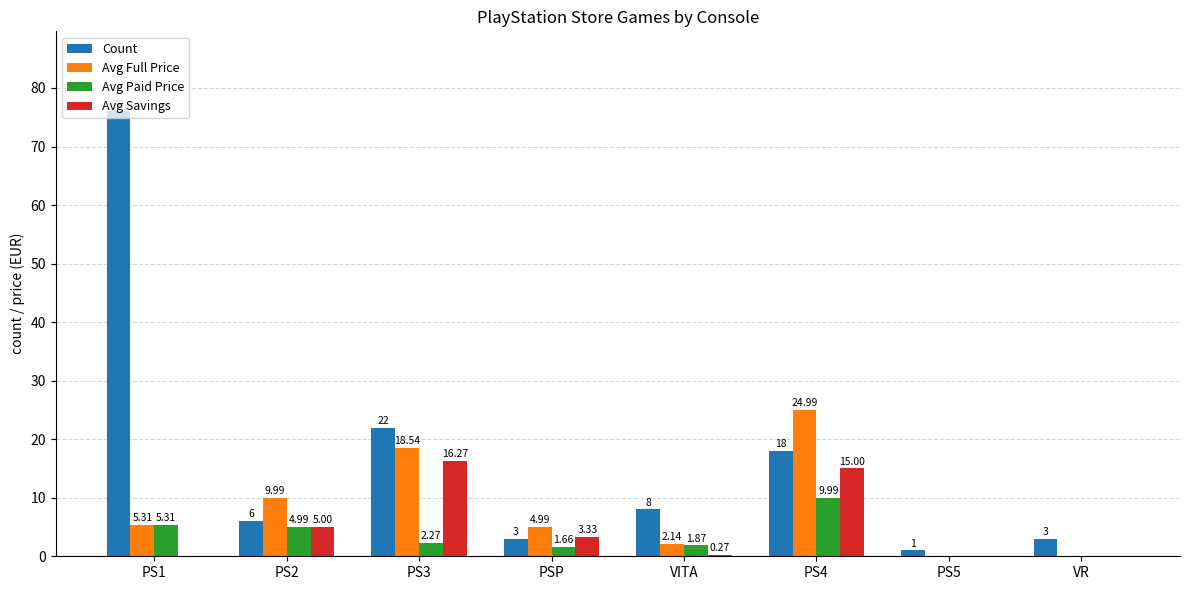

Which series has the widest spread of values?

Count